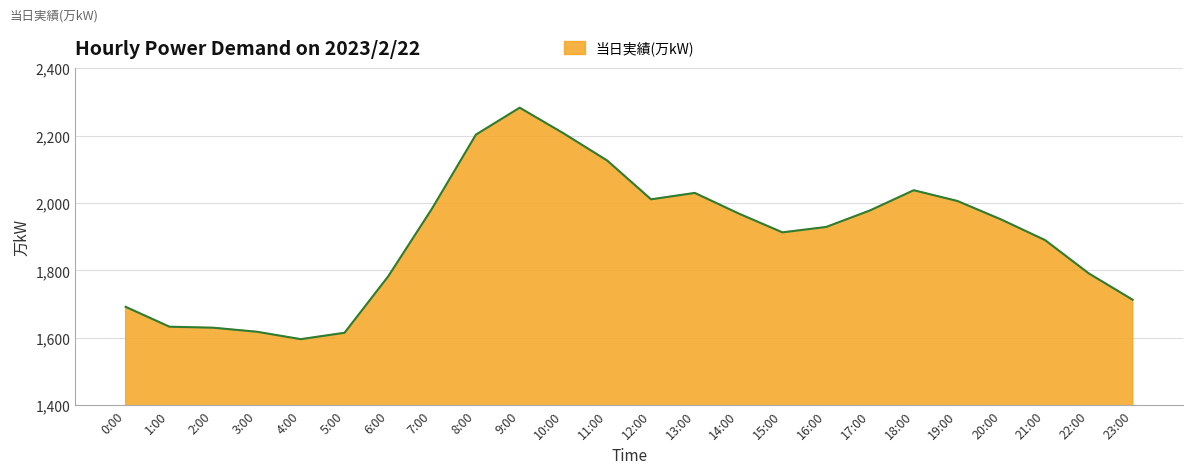

What is the difference between the maximum and minimum values?

687